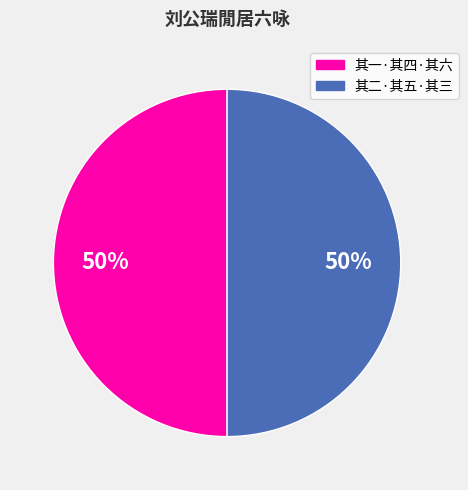

Count the number of slices in the pie.

2